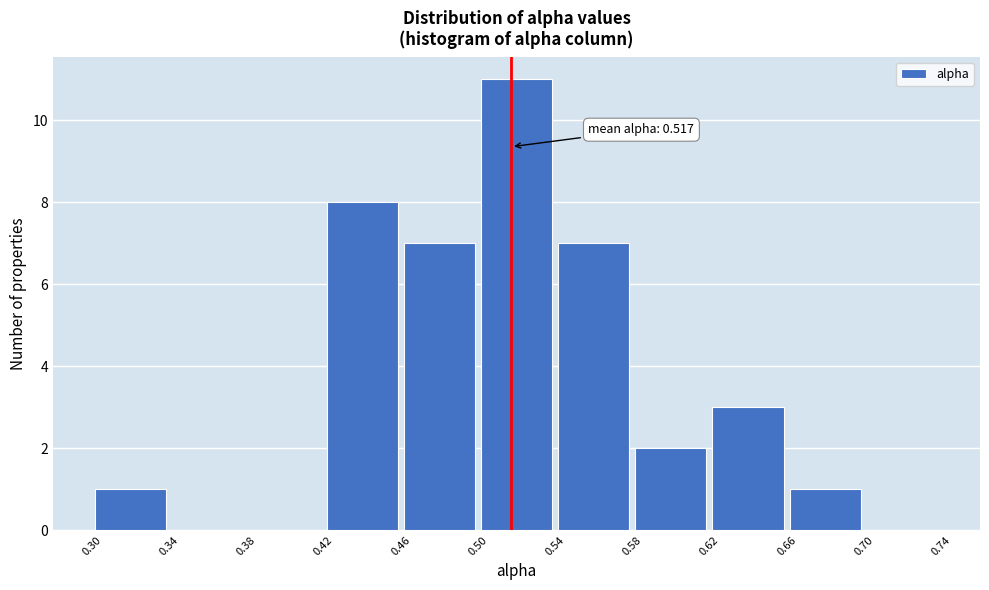

Which range on the x-axis has the tallest bar?

0.50 to 0.54